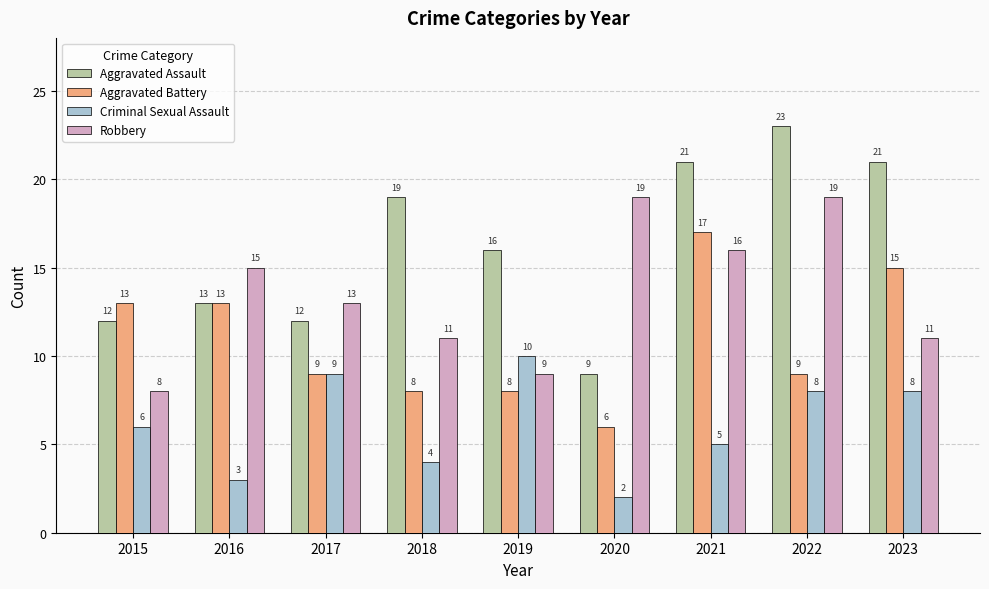

What is the difference between the highest and lowest values at 2023?

13